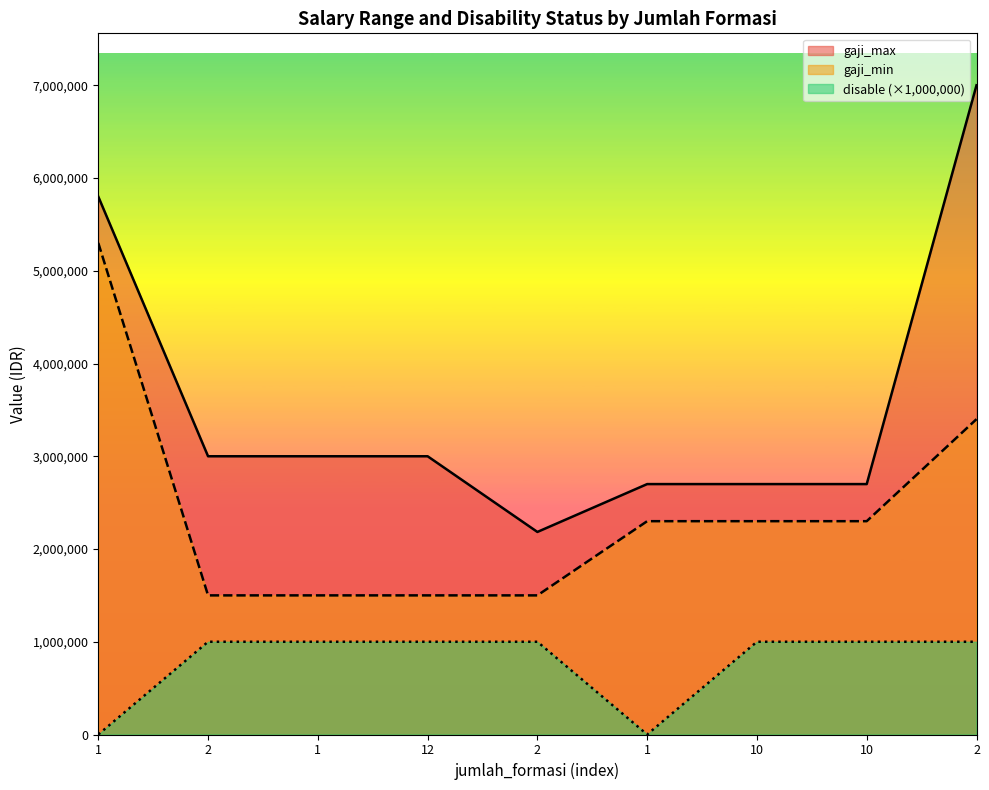

How many series are shown in this chart?

3